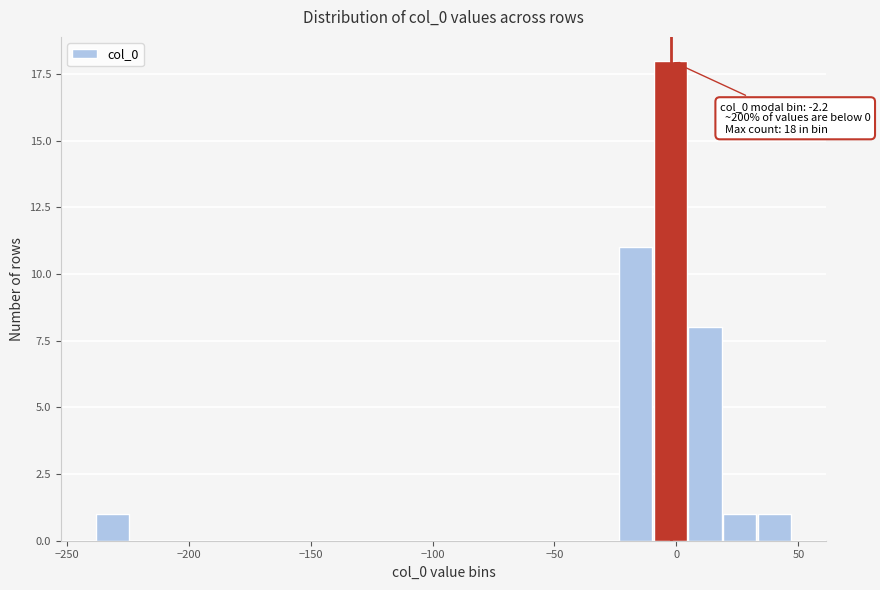

Around what value on the x-axis is the tallest bar? Give the approximate position of its centre, as read against the axis.

-5